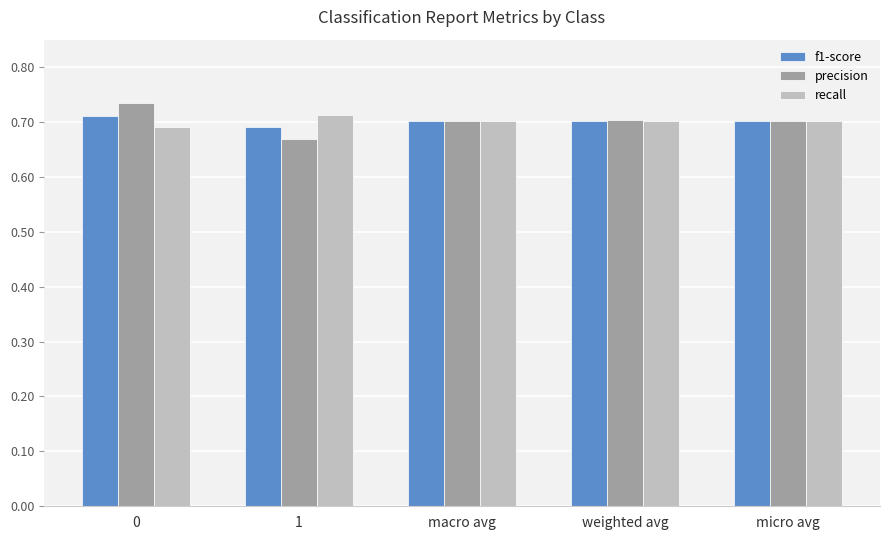

At how many categories does at least one series exceed 0?

5